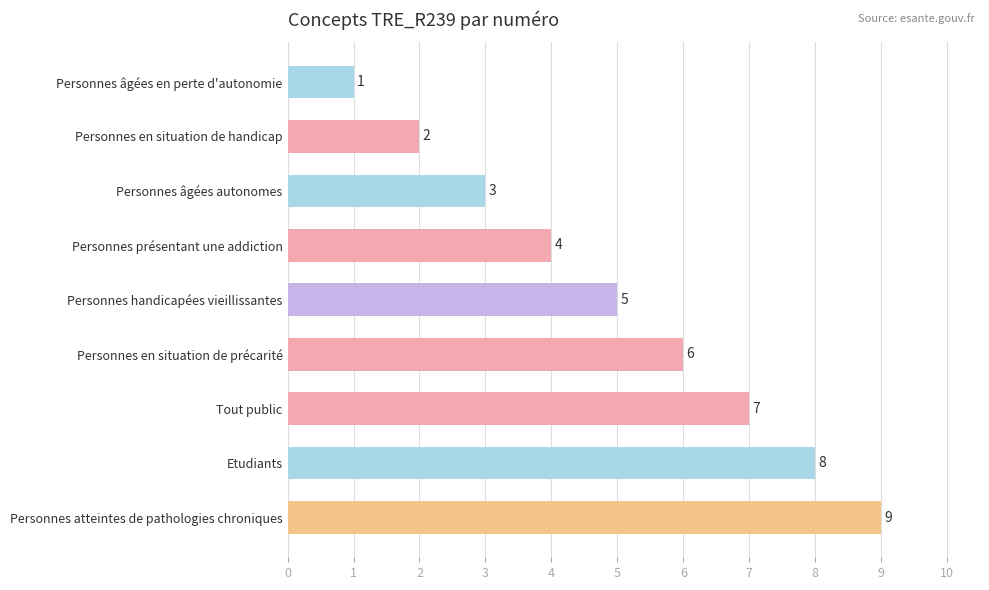

Which category has the highest value across all series?

Personnes atteintes de pathologies chroniques